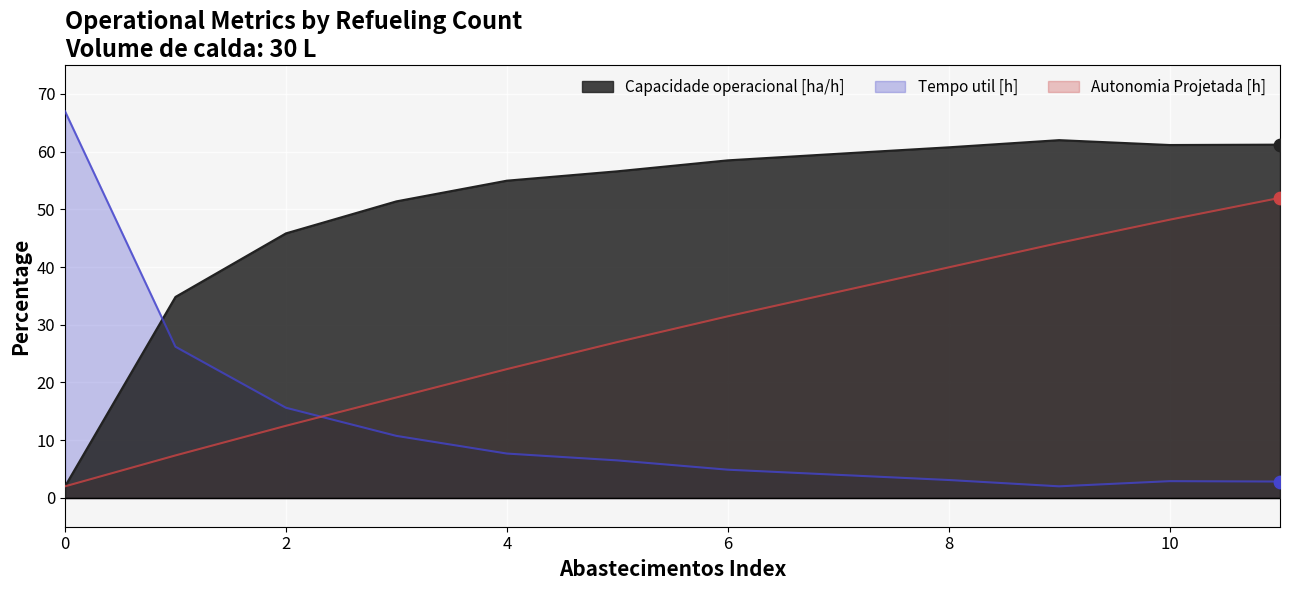

Is the value of Tempo util [h] at 9 greater than the value of Autonomia Projetada [h] at 11?

No